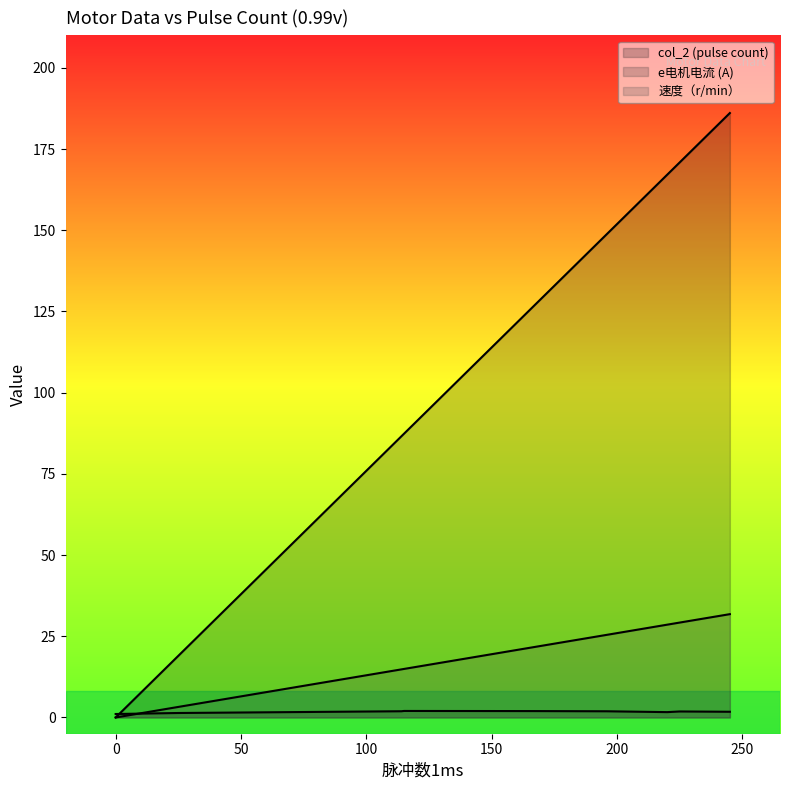

List the series in order of their peak value, highest first.

col_2 (pulse count), 速度（r/min）, e电机电流 (A)